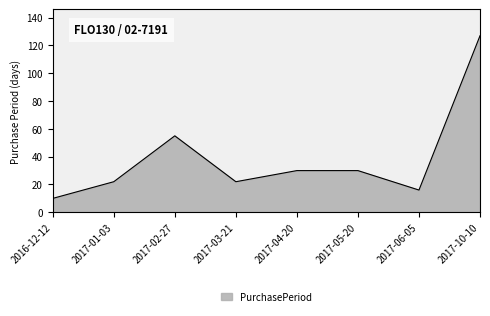

How many categories are shown in the chart?

8